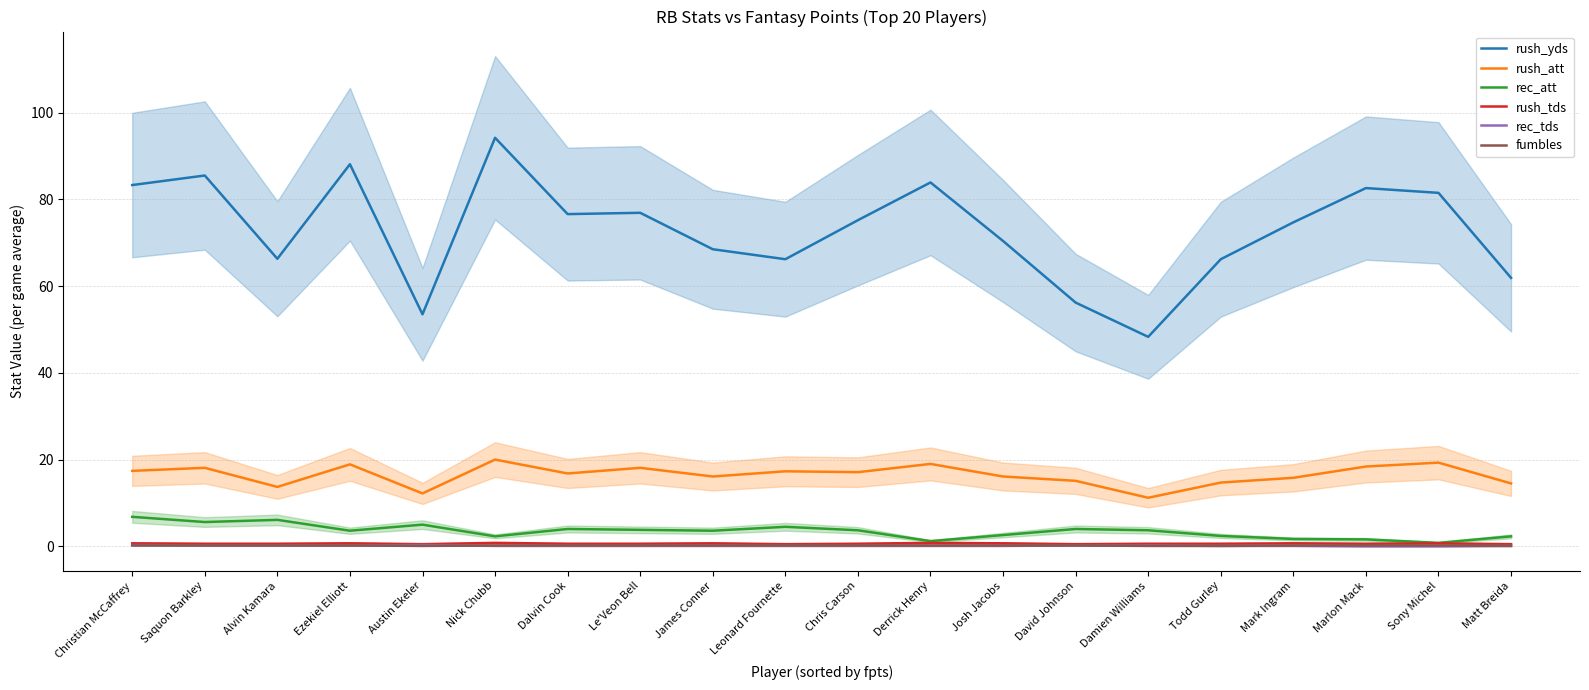

Which has a higher value, Le'Veon Bell or Sony Michel?

Sony Michel